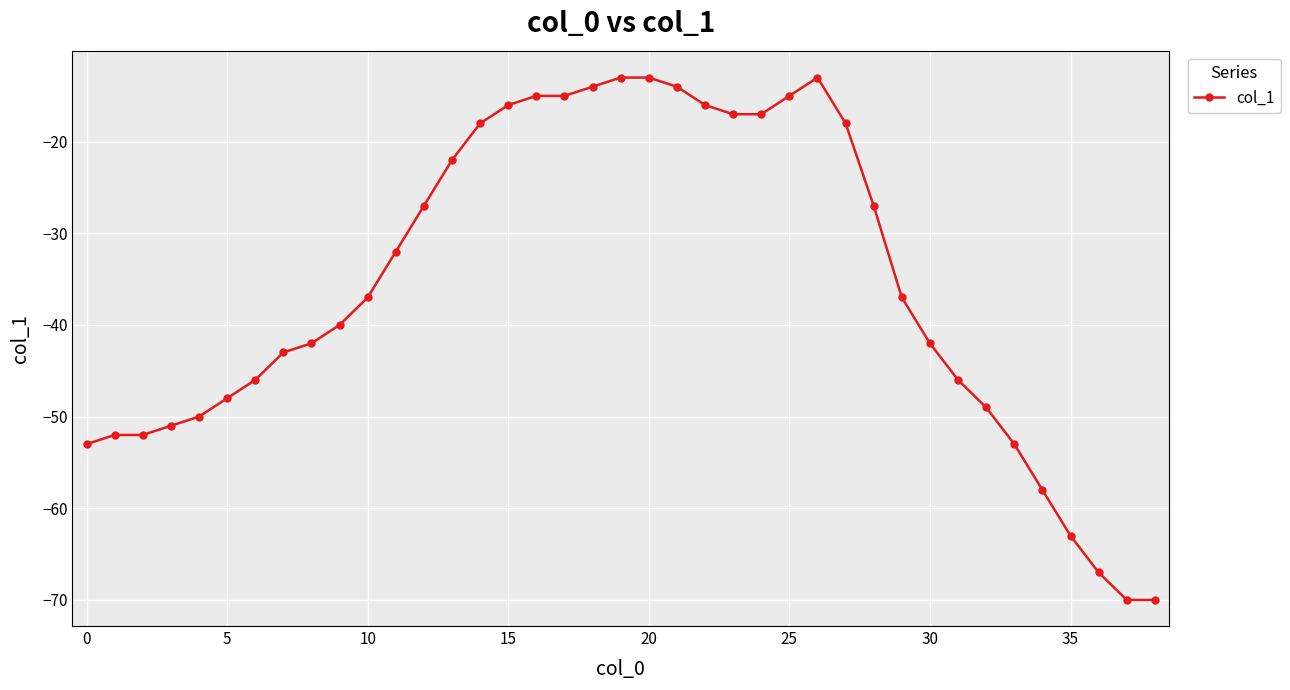

Reading left to right, transcribe all the data shown in this chart.

-53	-52	-52	-51	-50	-48	-46	-43	-42	-40	-37	-32	-27	-22	-18	-16	-15	-15	-14	-13	-13	-14	-16	-17	-17	-15	-13	-18	-27	-37	-42	-46	-49	-53	-58	-63	-67	-70	-70